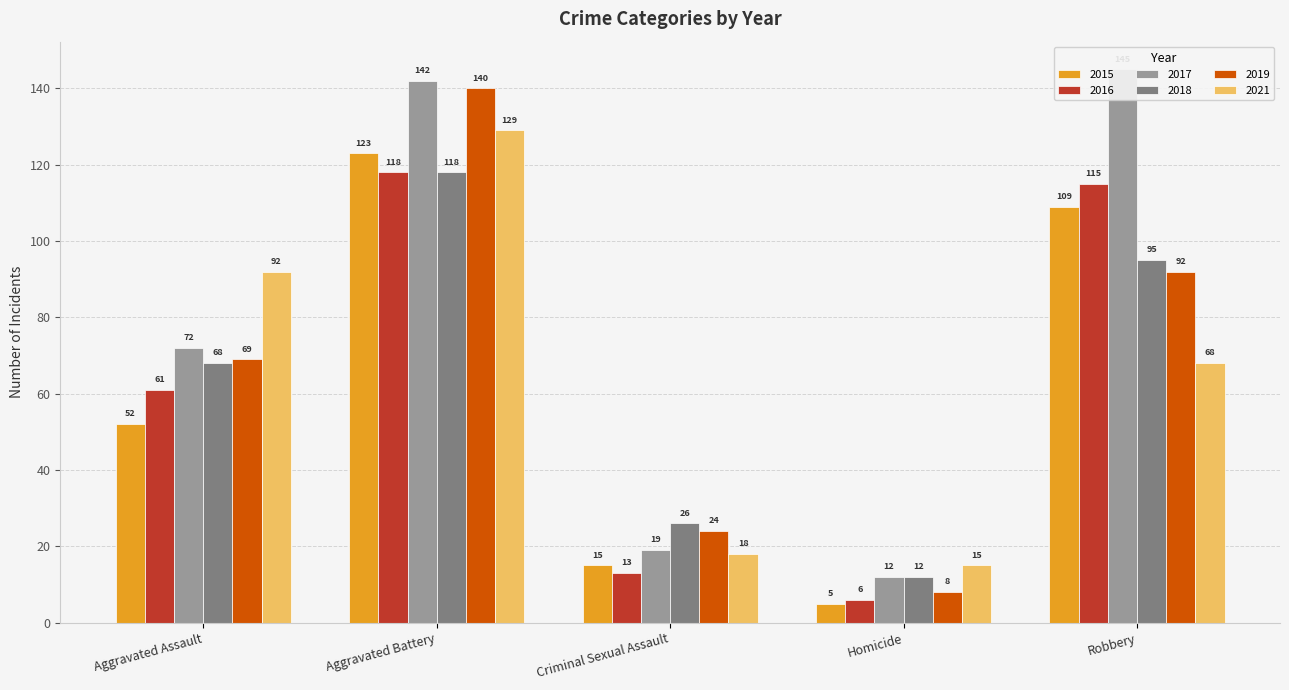

Is it true that 2021 equals 68 at Robbery?

True